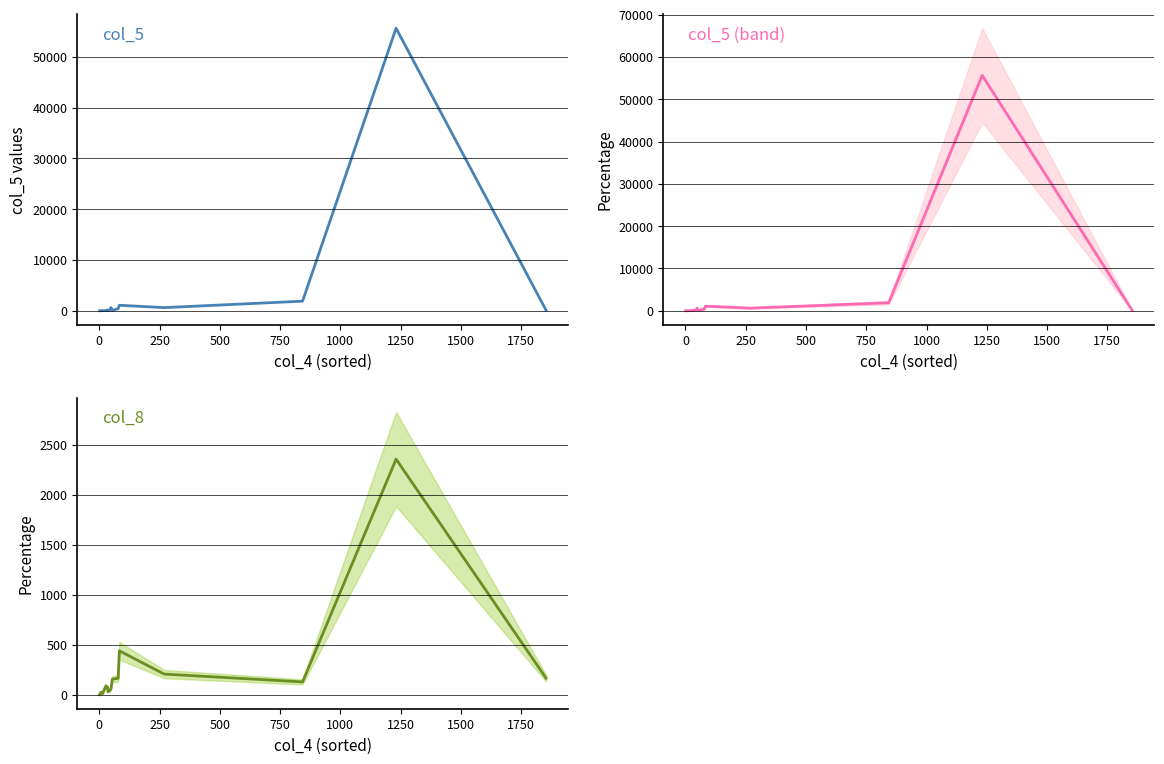

What is the average value of the col_8 series?

248